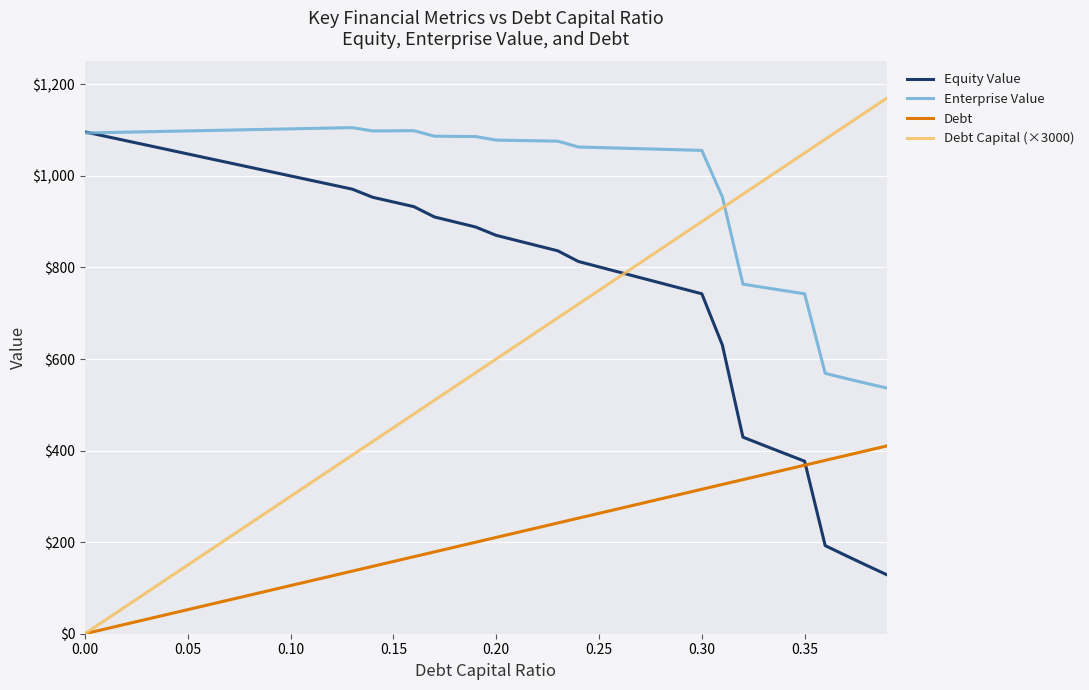

Rank the series by their average value, from lowest to highest.

Debt, Debt Capital (×3000), Equity Value, Enterprise Value